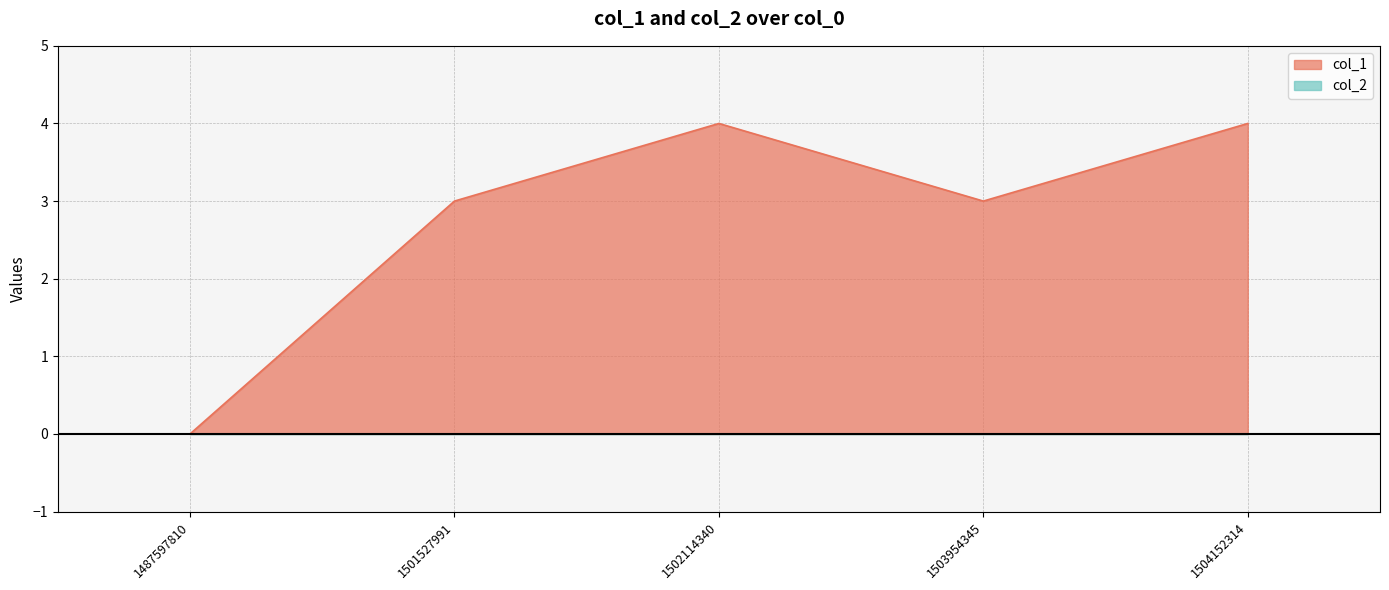

Where is the first local minimum?

1503954345